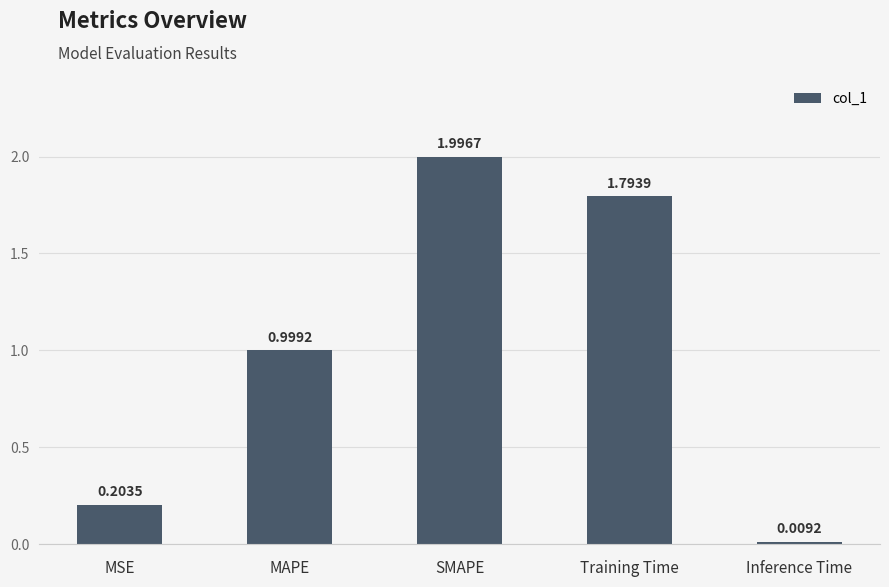

What is the greatest value displayed?

2.0